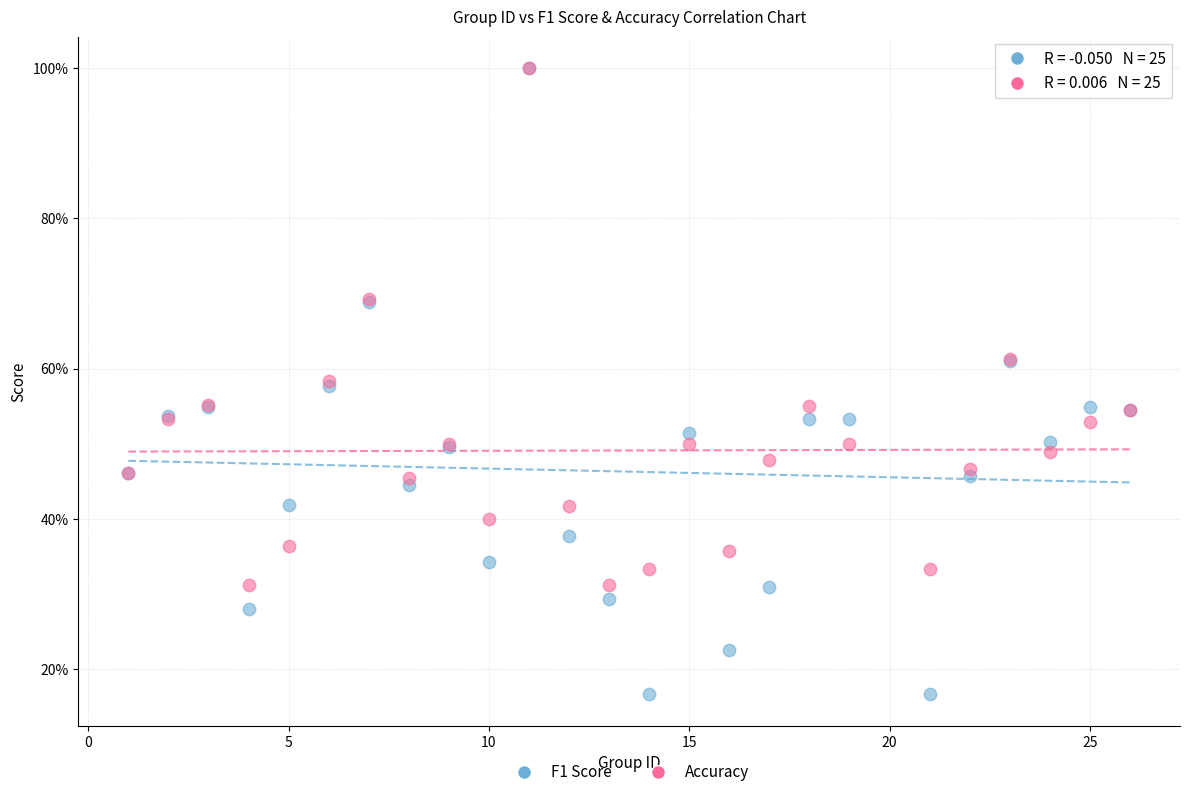

What are all the series names shown in the legend?

F1 Score, Accuracy